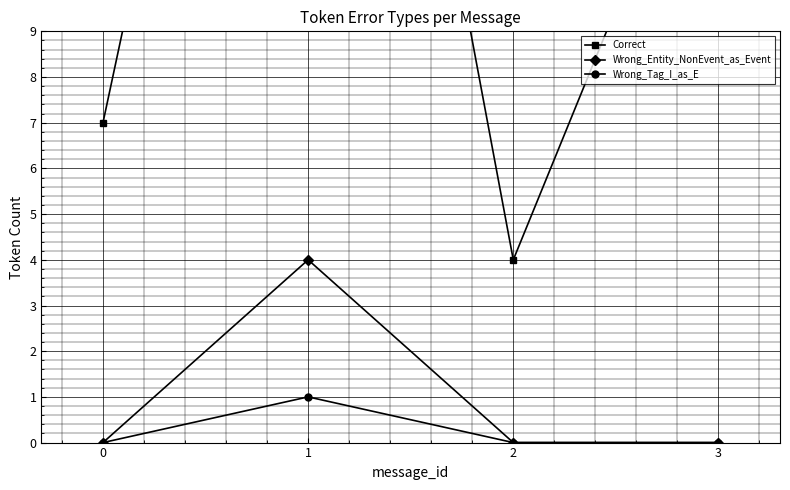

List the series in order of their peak value, lowest first.

Wrong_Tag_I_as_E, Wrong_Entity_NonEvent_as_Event, Correct